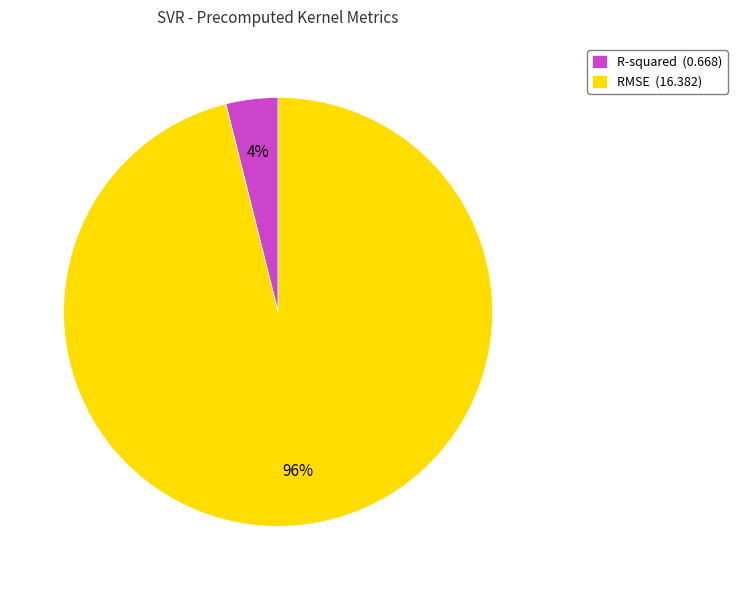

What is the smallest slice in the pie chart?

R-squared